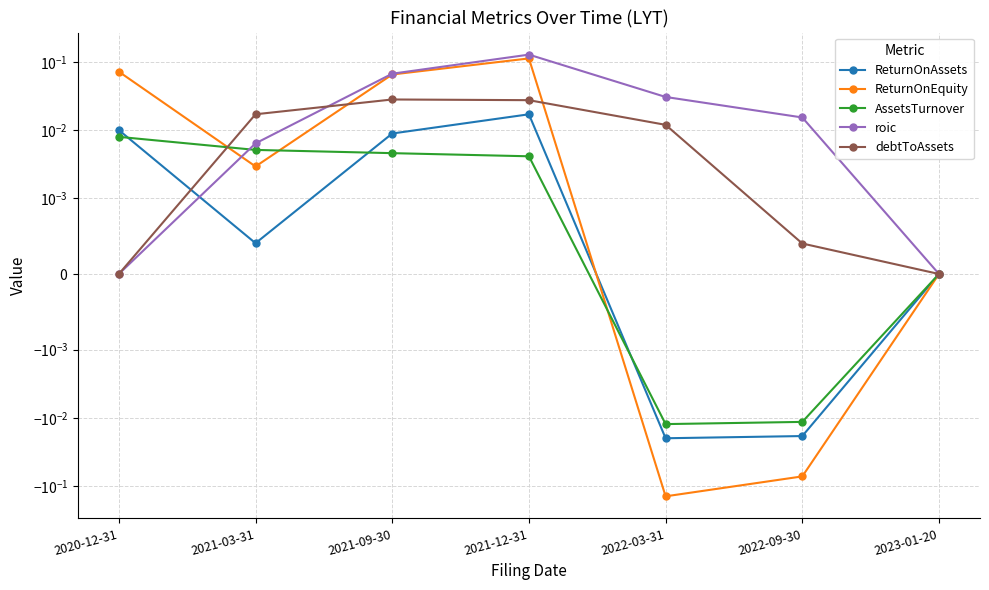

Between 2022-09-30 and 2023-01-20, which is larger?

2023-01-20